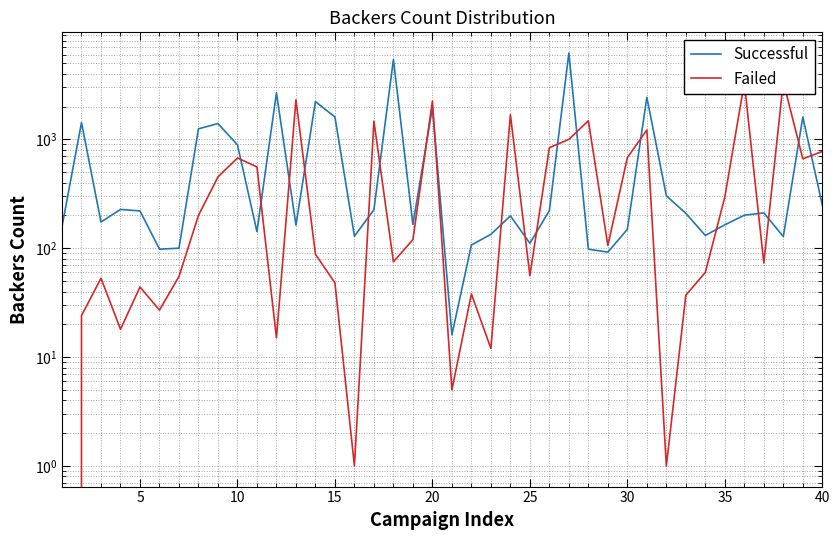

What is the difference between the maximum and minimum values in the Successful series?

6196